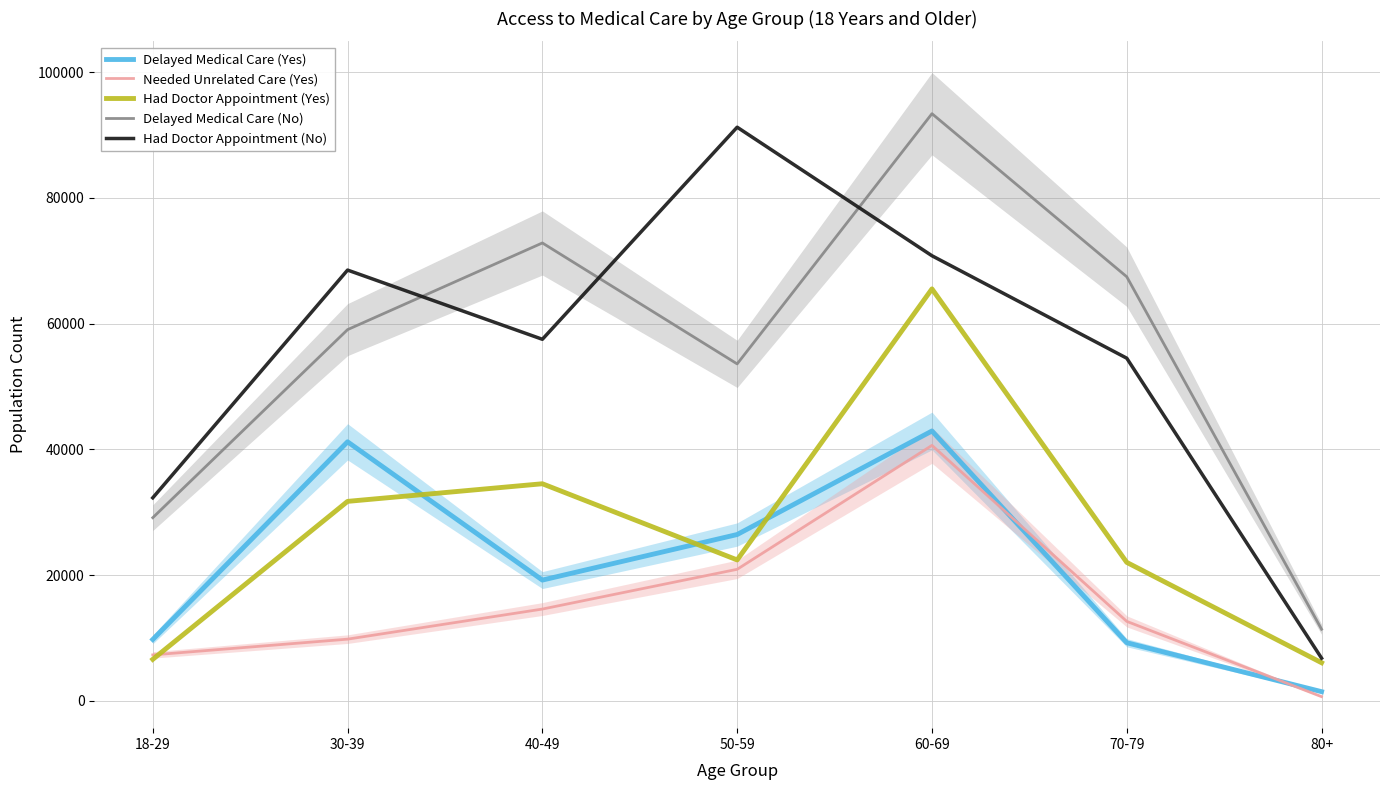

What is the difference between the maximum and second lowest values in the Had Doctor Appointment (Yes) series?

58901